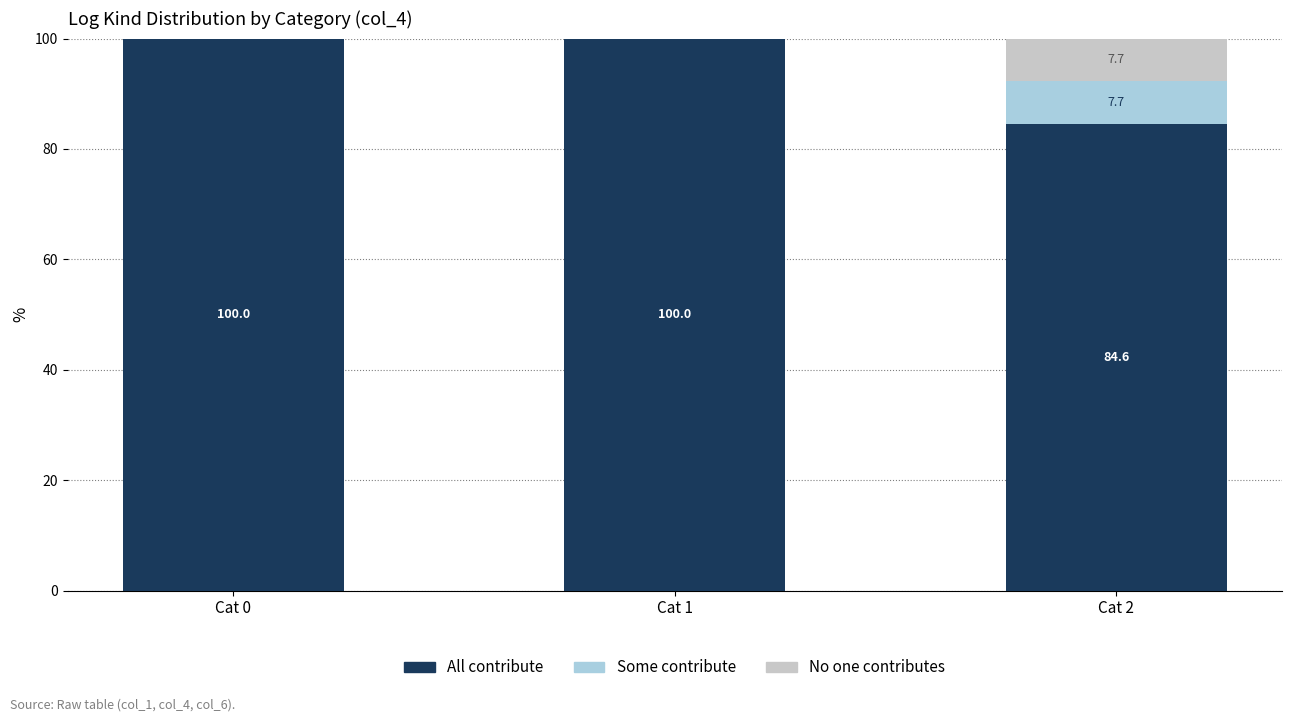

At which label is All contribute closest to 92?

Cat 2